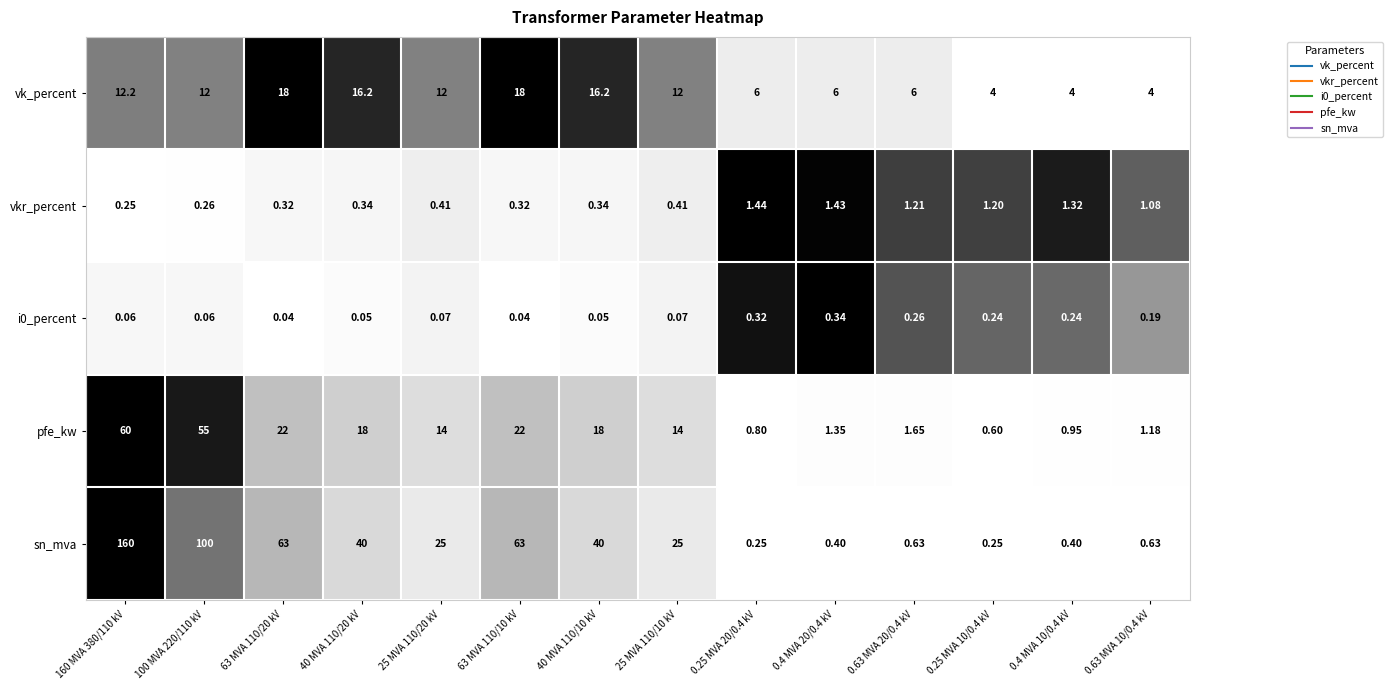

Which series has the largest total across all categories?

sn_mva